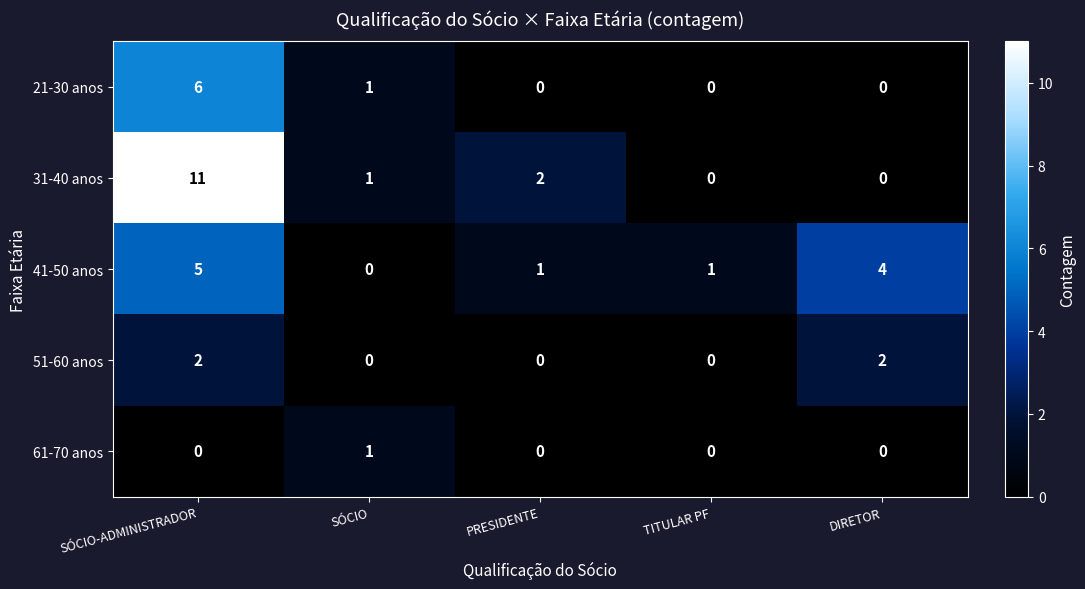

Reading left to right, what are all the values shown in this chart?

21-30 anos: 6	1	0	0	0
31-40 anos: 11	1	2	0	0
41-50 anos: 5	0	1	1	4
51-60 anos: 2	0	0	0	2
61-70 anos: 0	1	0	0	0